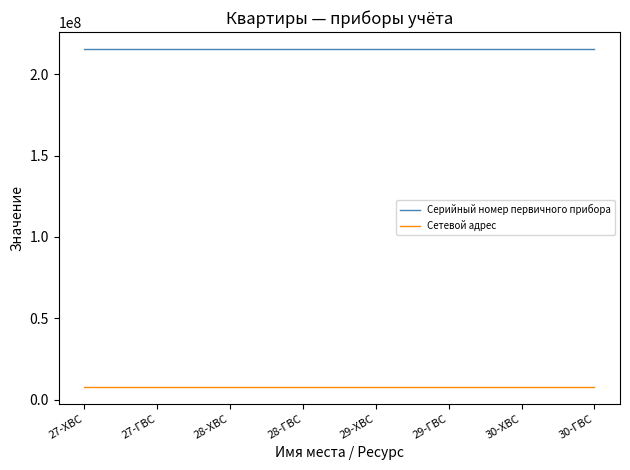

The value of Серийный номер первичного прибора at 29-ГВС is 86272336. True or false?

False